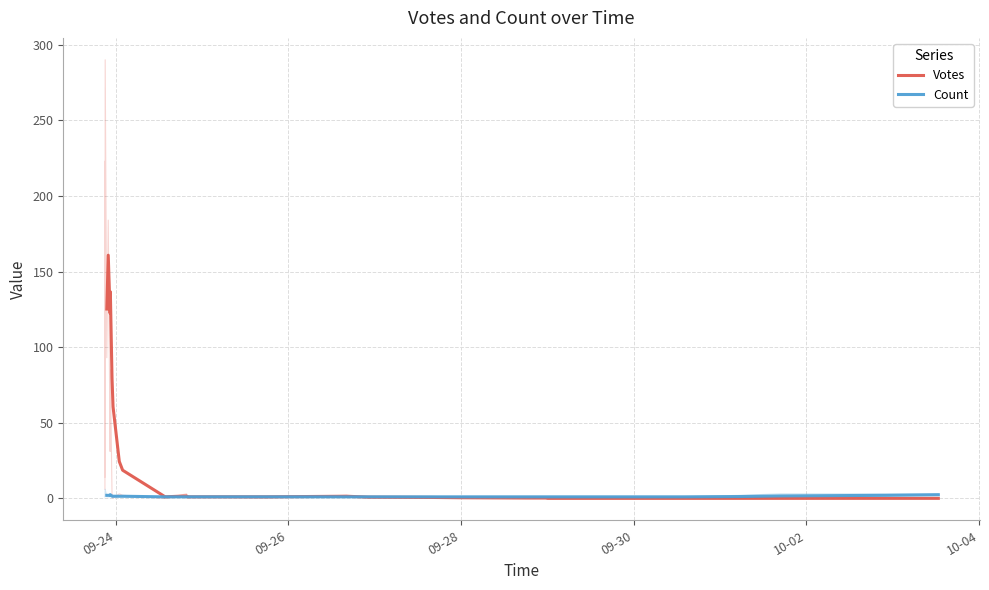

Count the number of categories in the chart.

36